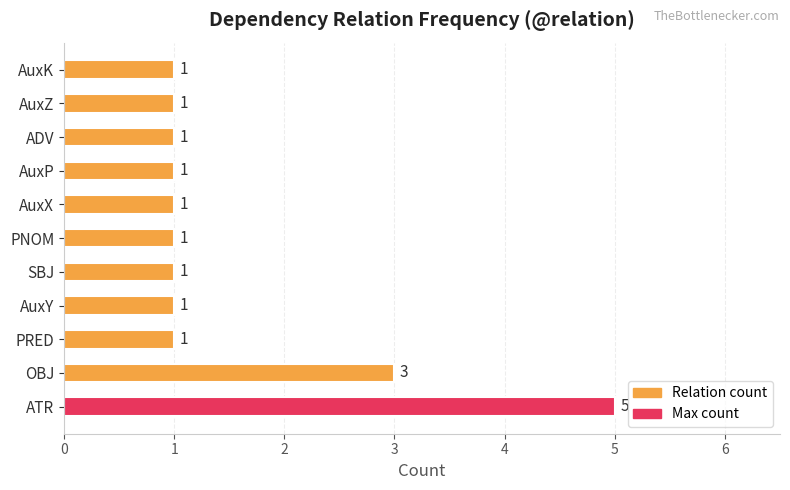

What is the sum of all values?

17